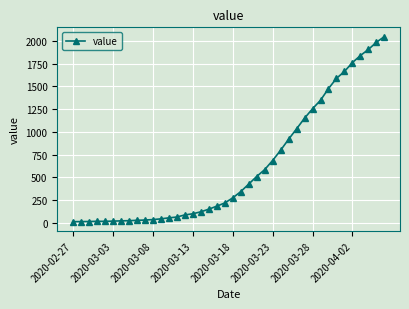

What is the average value?

621